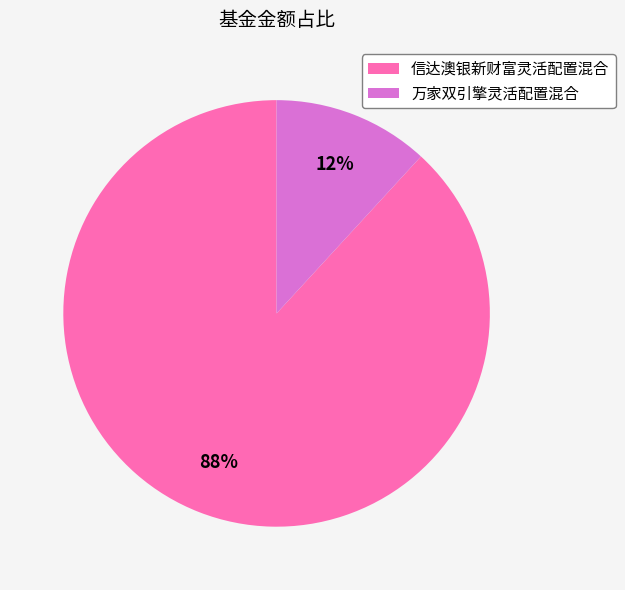

Is 万家双引擎灵活配置混合 the majority of the pie?

No